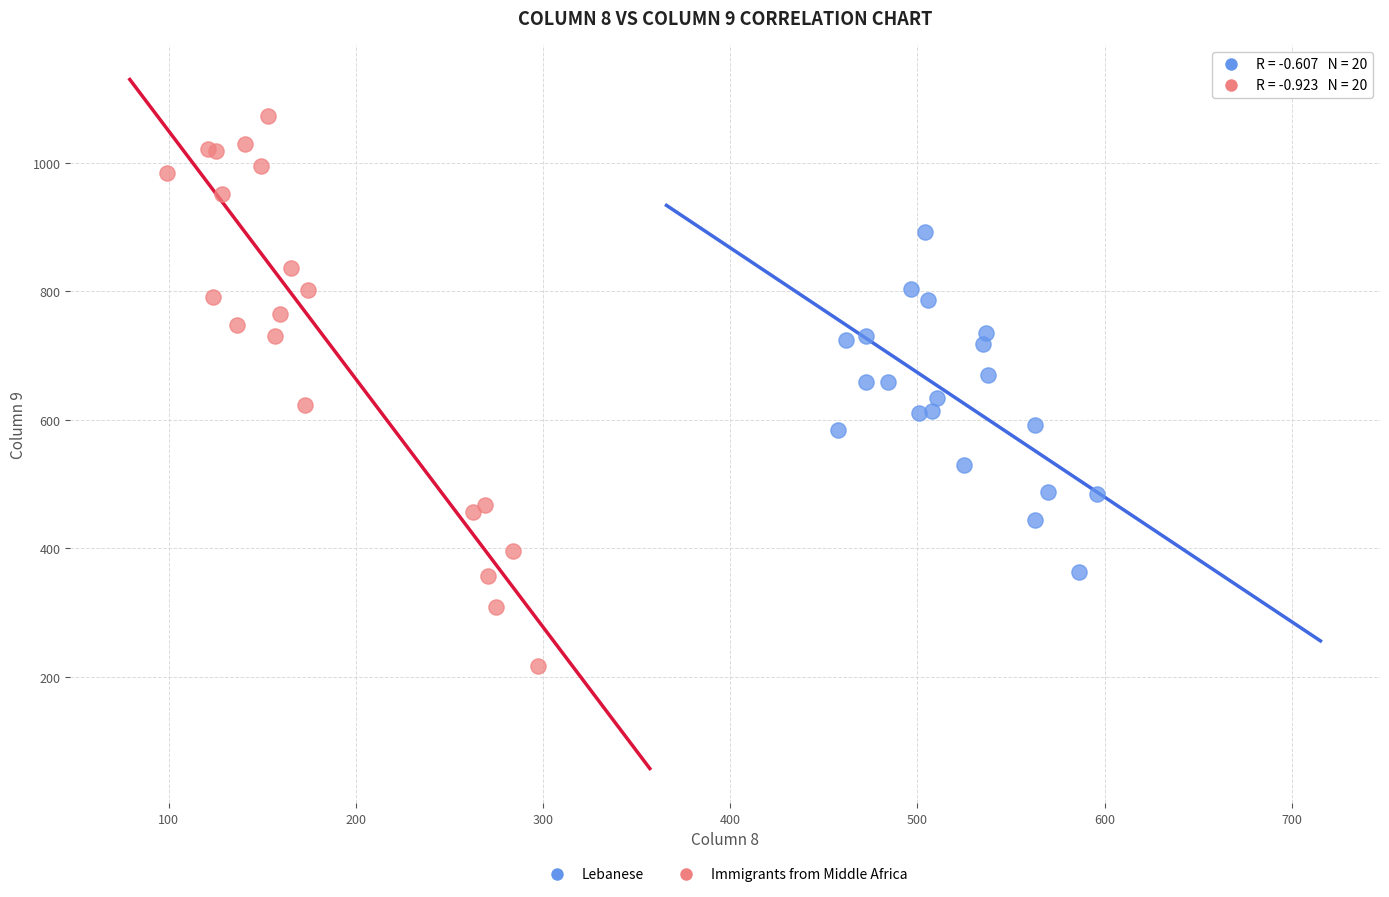

Which series has the largest Y range (max minus min)?

Immigrants from Middle Africa